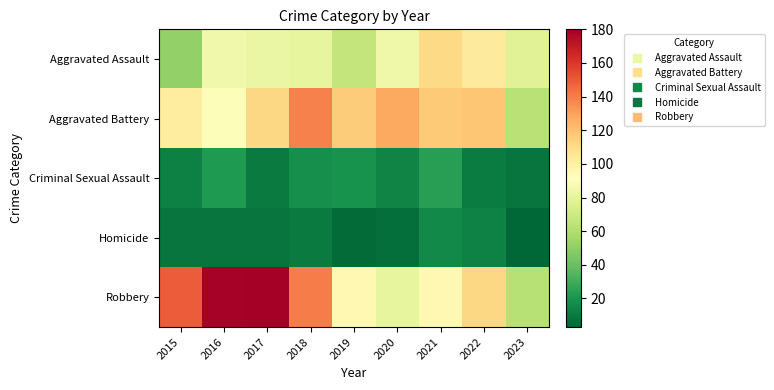

Which series has the largest range (max minus min)?

Robbery